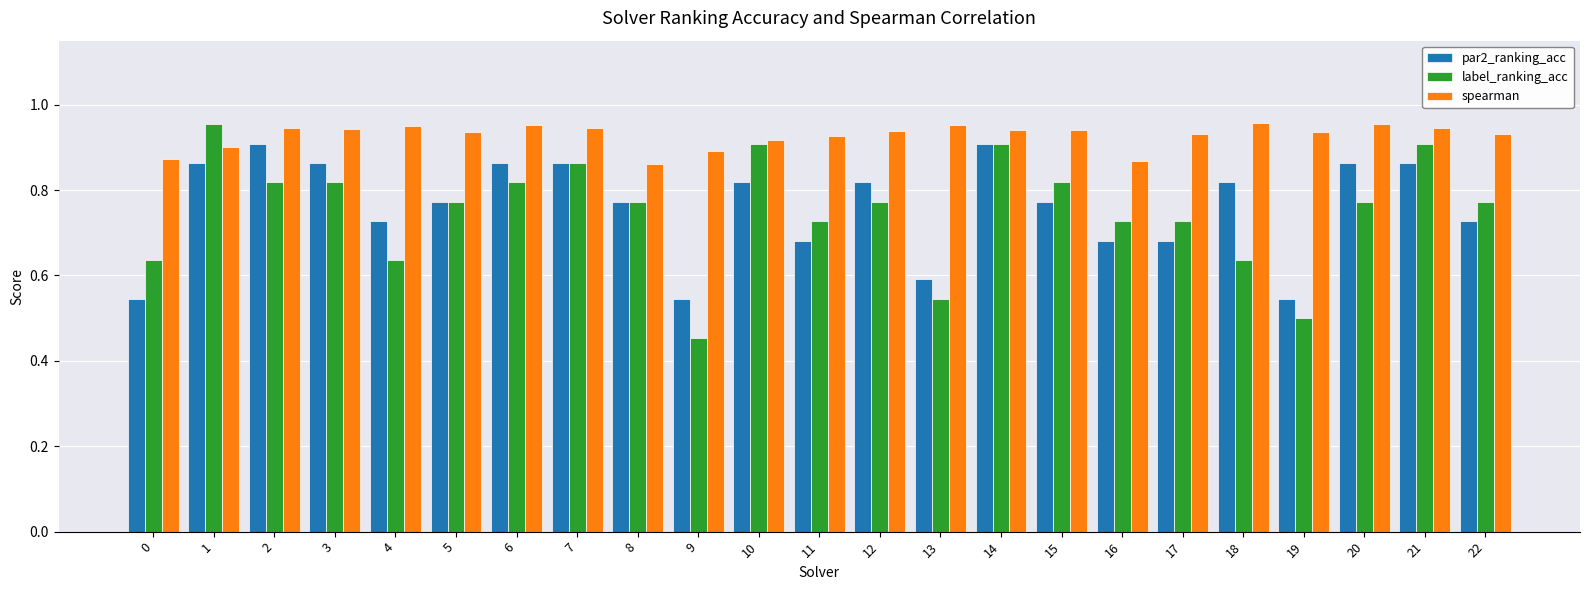

Is the value of label_ranking_acc at 11 greater than the value of par2_ranking_acc at 9?

Yes